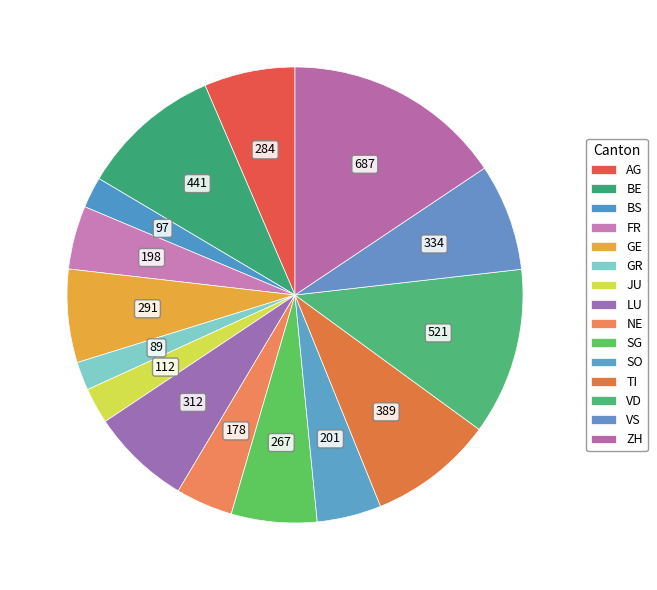

To the nearest percent, what is the difference between the largest and smallest slice percentages?

14%